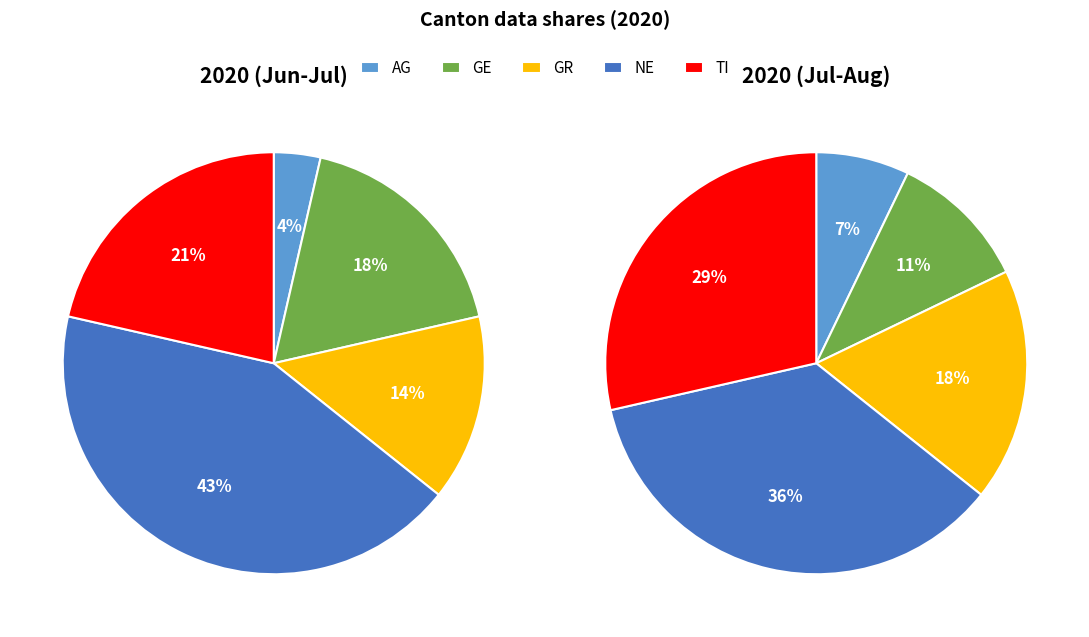

The 2020-06-22 slice represents 1% of the pie. True or false?

False